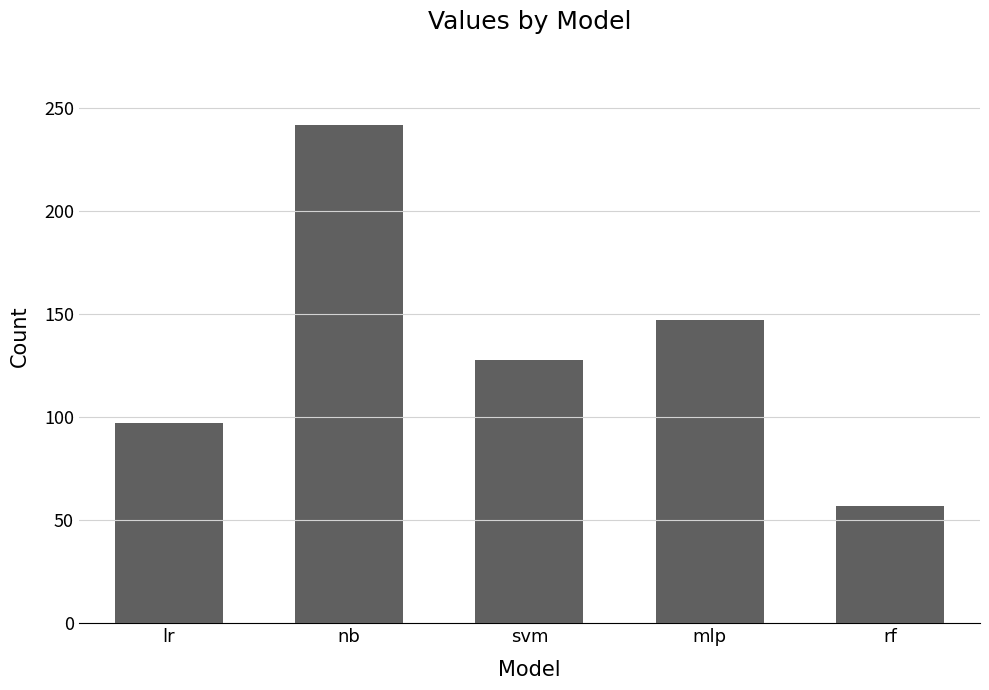

Reading right to left, what are all the values shown in this chart?

rf=57	mlp=147	svm=128	nb=242	lr=97